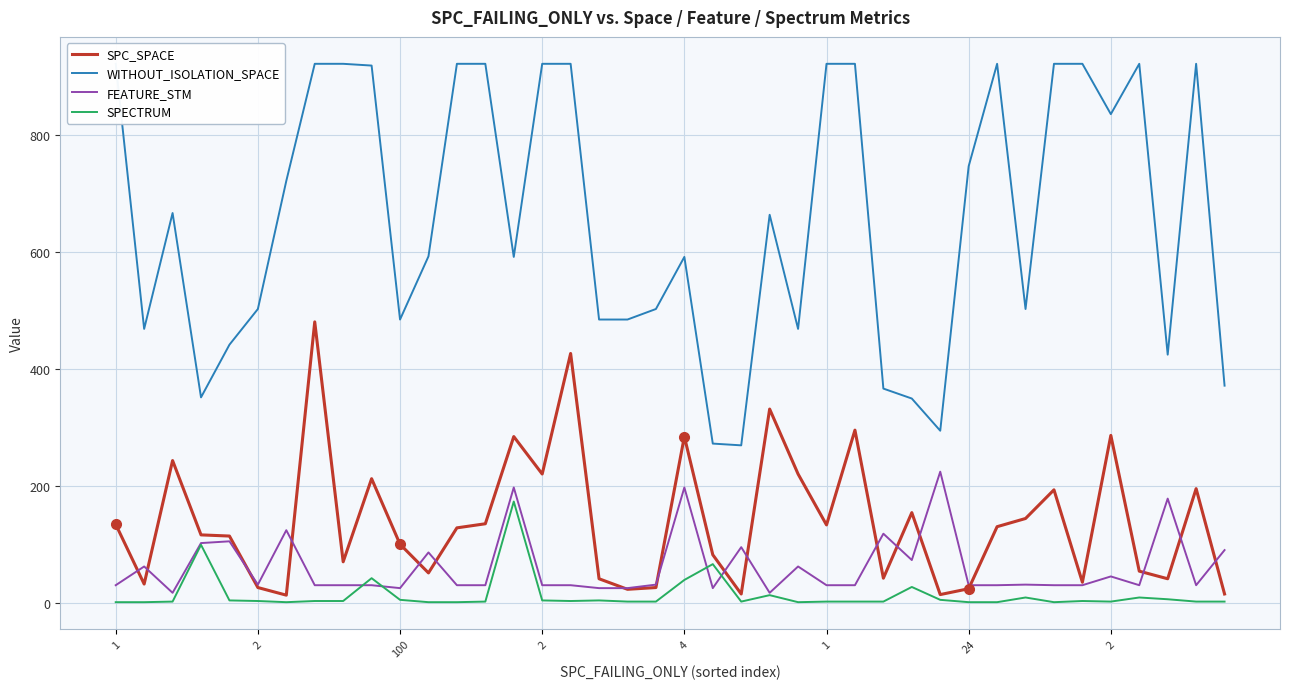

Rank the series by their maximum value, from lowest to highest.

SPECTRUM, FEATURE_STM, SPC_SPACE, WITHOUT_ISOLATION_SPACE